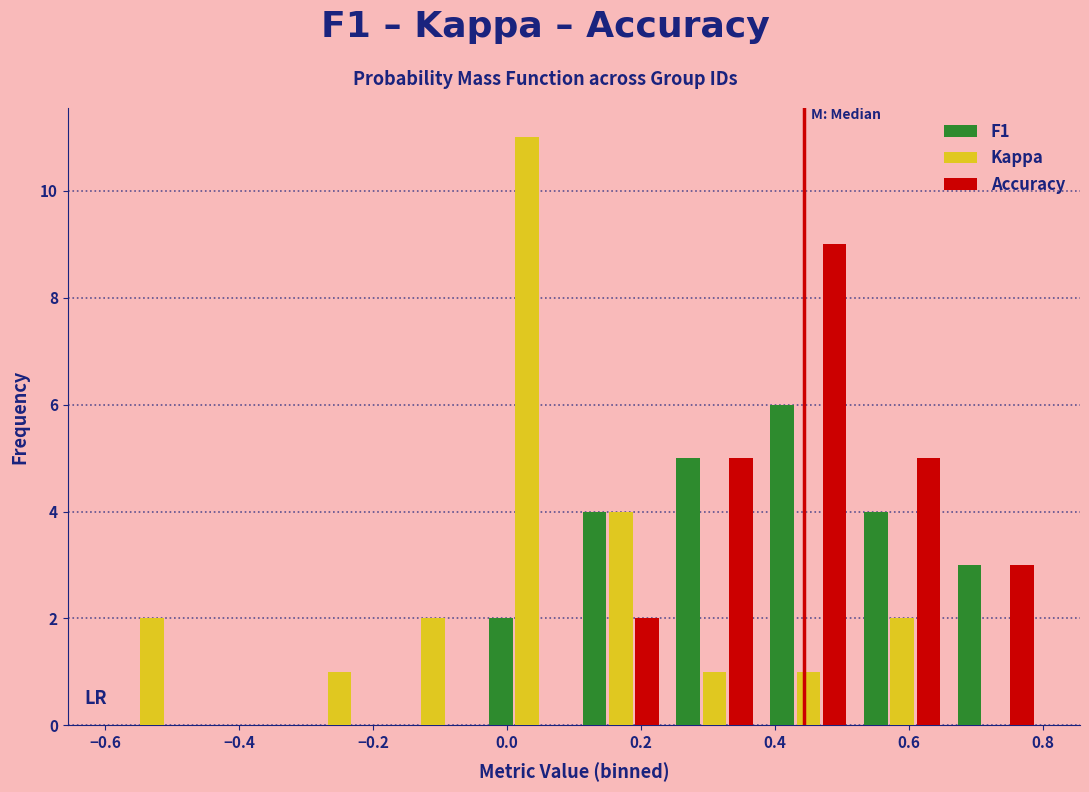

What is the height of the Accuracy bar covering 0.24 to 0.38 on the x-axis? The values are not printed on the chart, so give them approximately, as read against the axis.

5